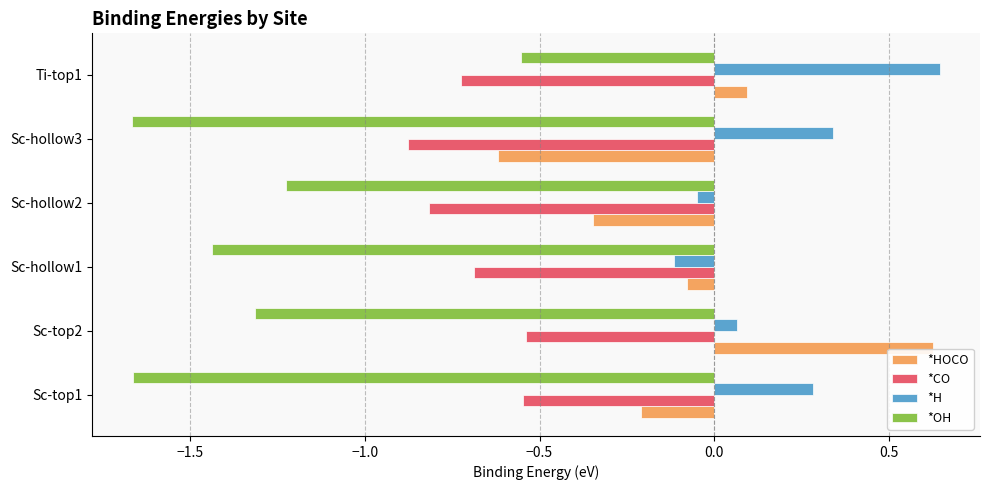

Is it true that *CO equals -0.2 at Sc-top2?

False